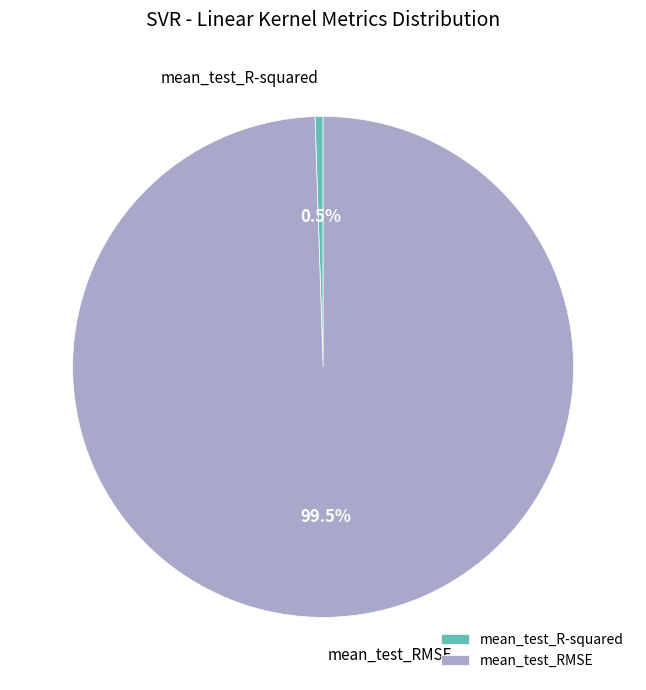

True or false: mean_test_RMSE accounts for 93% of the total.

False